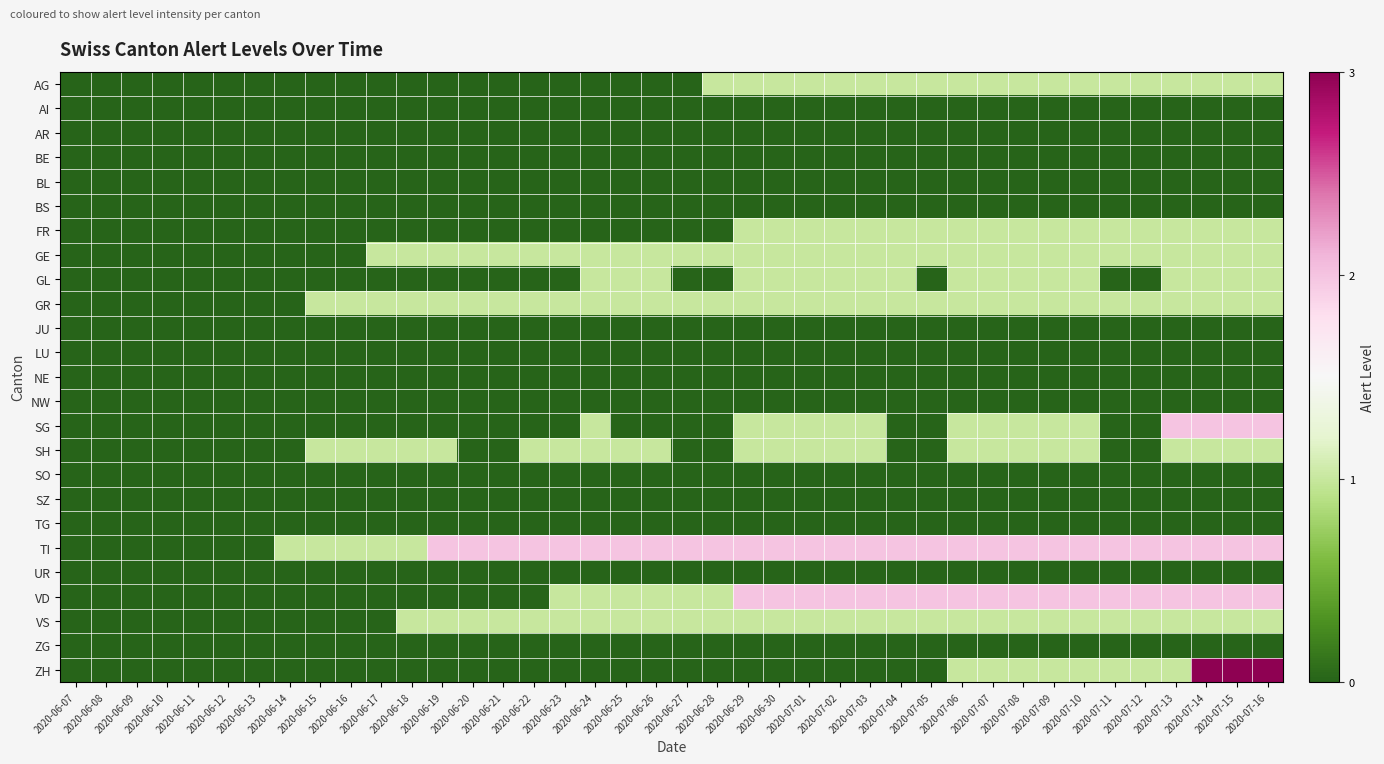

Which series has the largest total across all categories?

TI